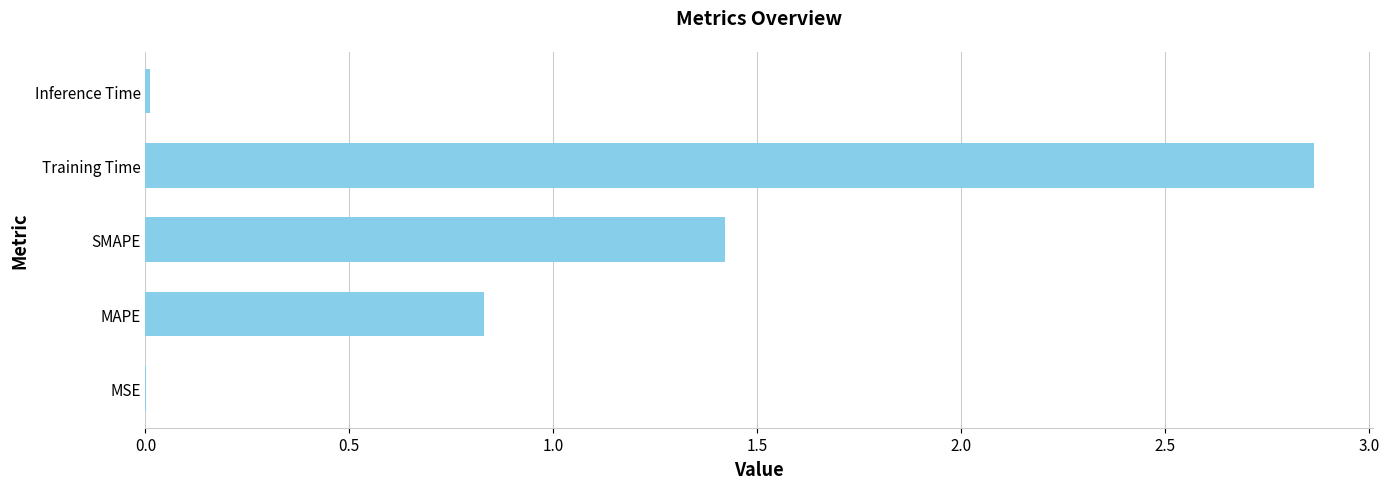

Between SMAPE and Training Time, which is larger?

Training Time